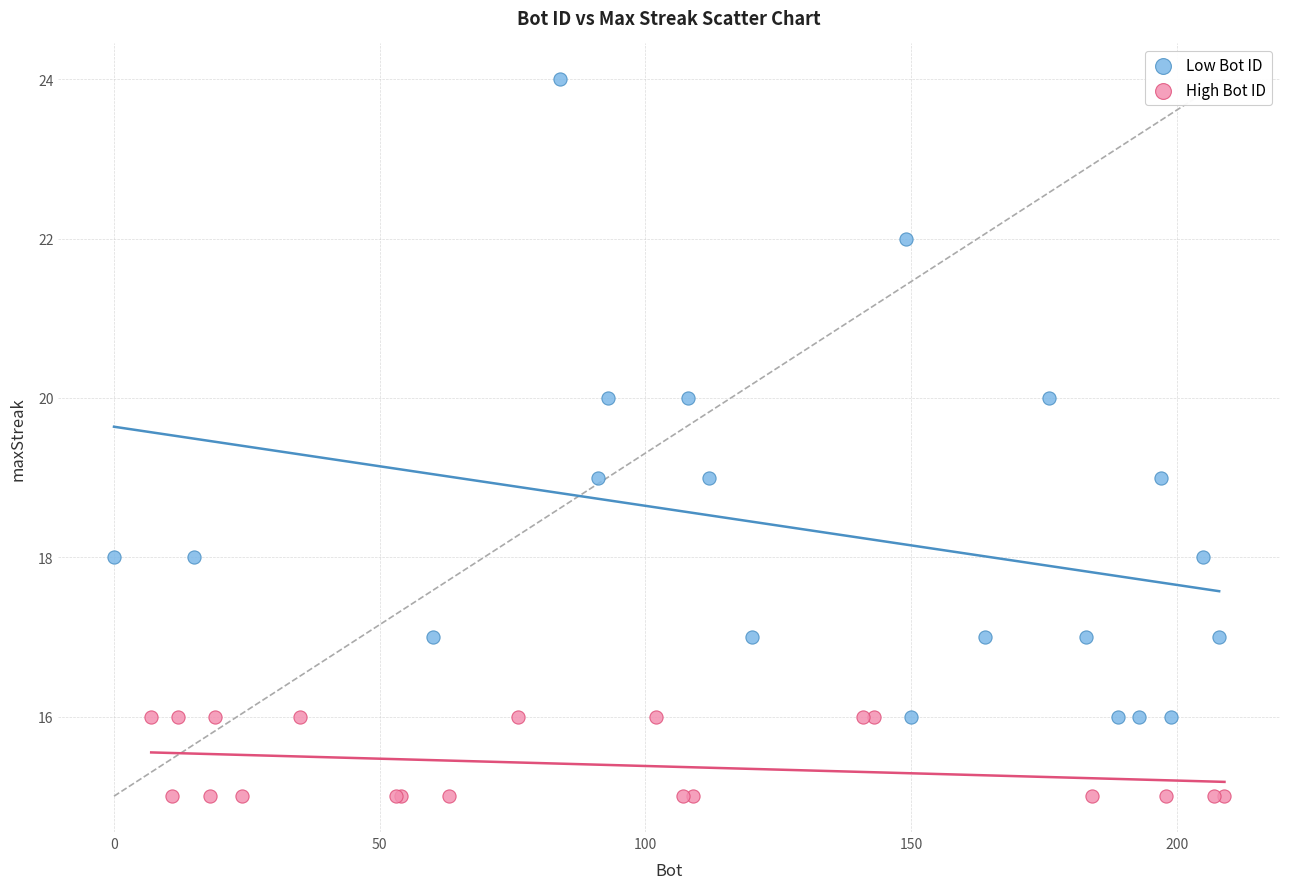

Which series has the largest Y range (max minus min)?

Low Bot ID